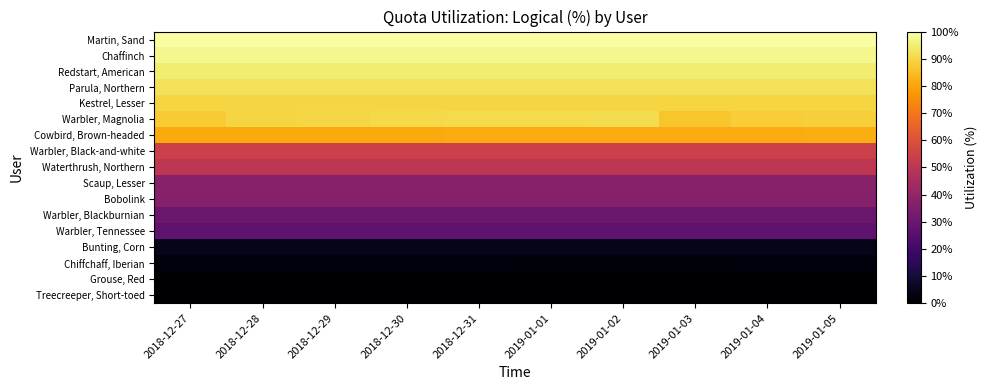

At how many categories does at least one series exceed 78?

10